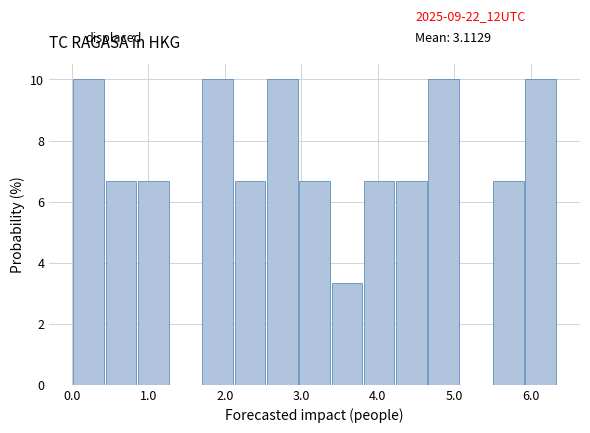

Reading left to right, list every bar in this chart as the range it spans on the x-axis followed by its height. Neither the bar edges nor the heights are printed on the chart, so give them approximately, as read against the axes.

0.0 to 0.4: 10.0
0.4 to 0.9: 6.6
0.9 to 1.3: 6.6
1.3 to 1.7: 0
1.7 to 2.1: 10.0
2.1 to 2.6: 6.6
2.6 to 3.0: 10.0
3.0 to 3.4: 6.6
3.4 to 3.8: 3.4
3.8 to 4.2: 6.6
4.2 to 4.7: 6.6
4.7 to 5.1: 10.0
5.1 to 5.5: 0
5.5 to 5.9: 6.6
5.9 to 6.4: 10.0